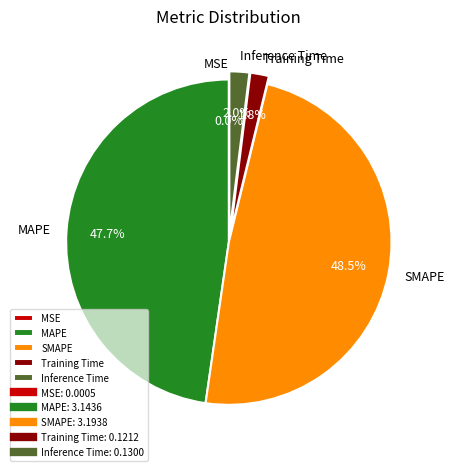

What is the largest slice in the pie chart?

SMAPE